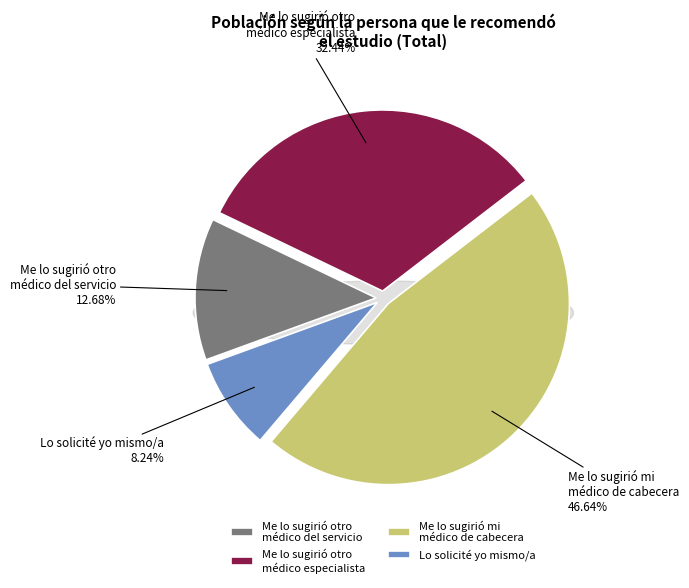

Which category has the biggest portion of the pie?

Me lo sugirió mi médico de cabecera